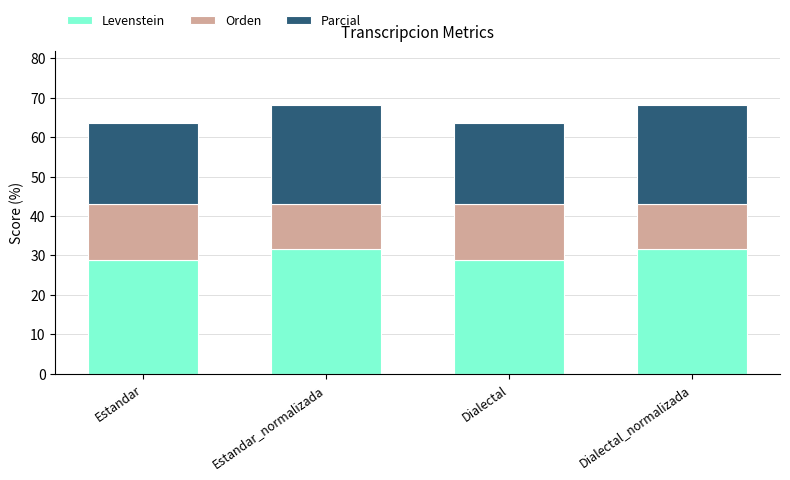

What is the sum of the Levenstein values at Estandar and Estandar_normalizada?

60.4